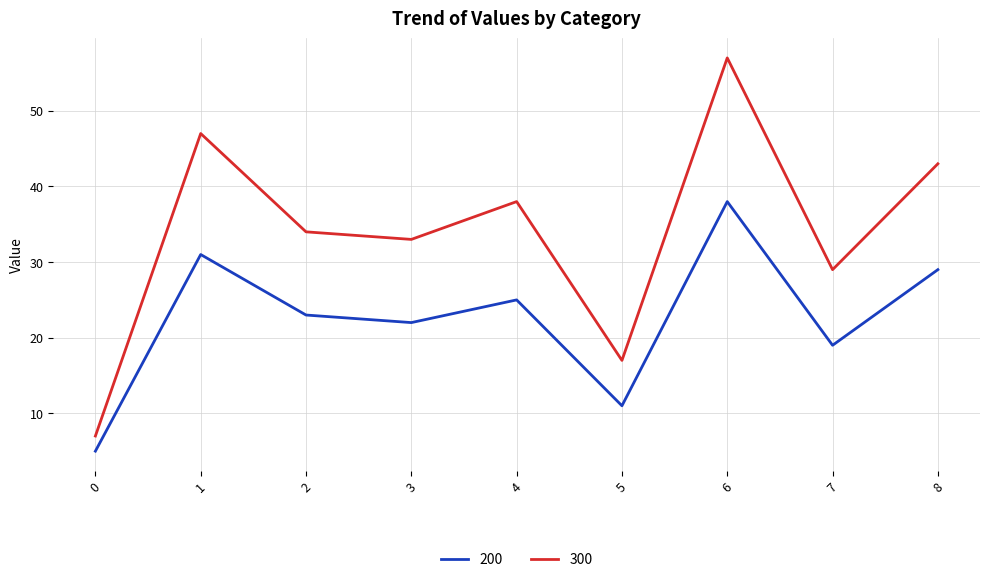

Which series changed the most between 0 and 3?

300